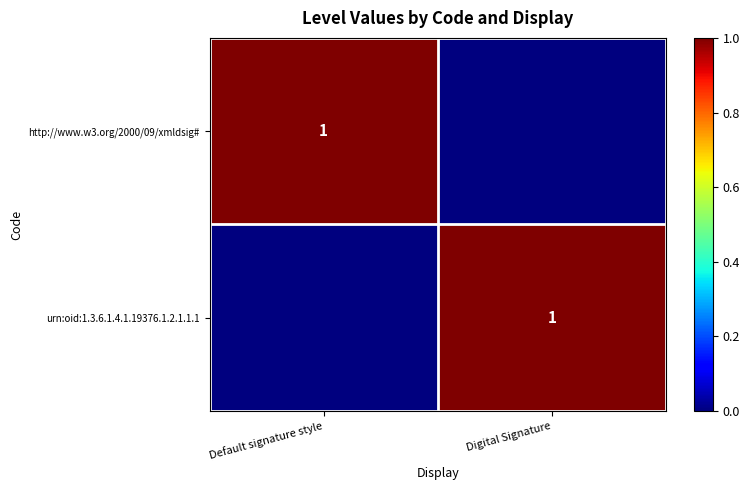

Which label corresponds to the smallest value in the chart?

Digital Signature